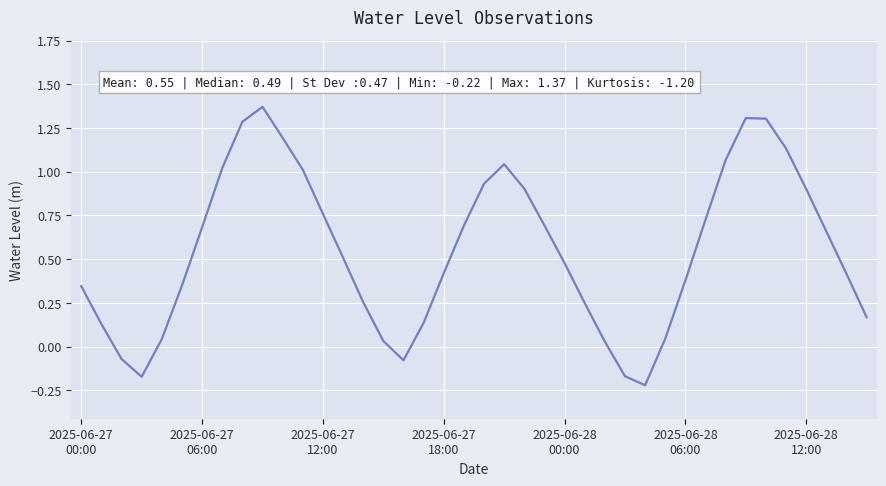

How many interior local valleys (lower than both neighbors) does the data have?

3